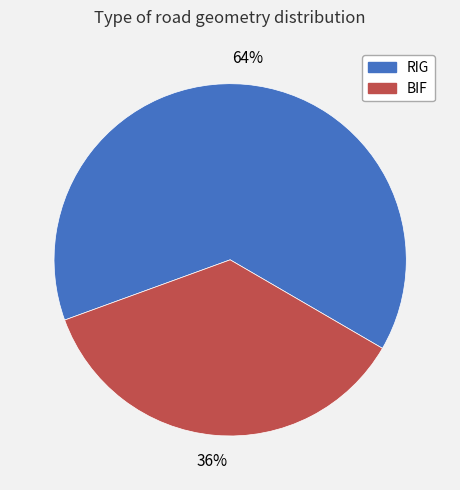

How many segments does this pie chart have?

2